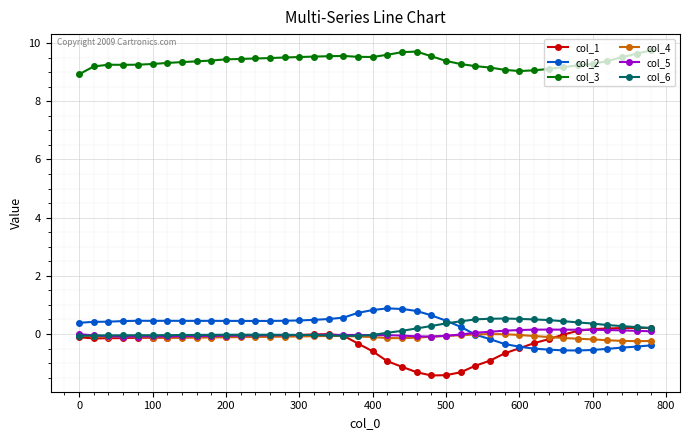

Which series has the largest total across all categories?

col_3